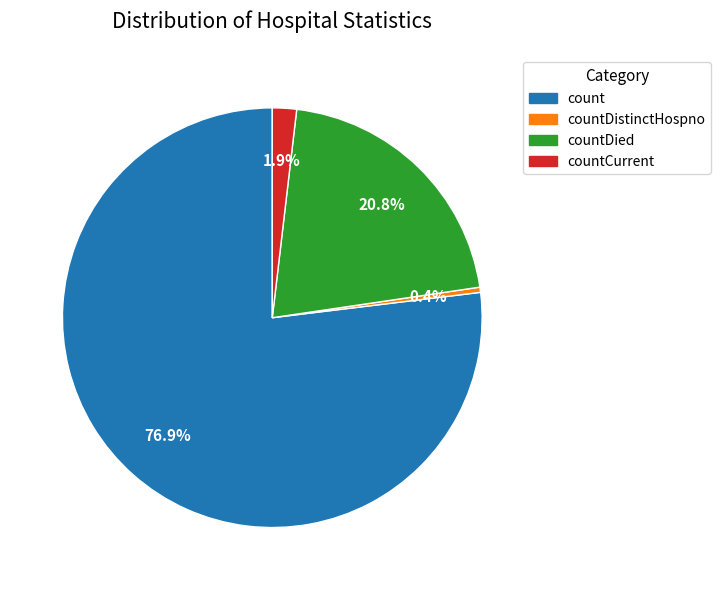

Is there a majority slice in this chart?

Yes